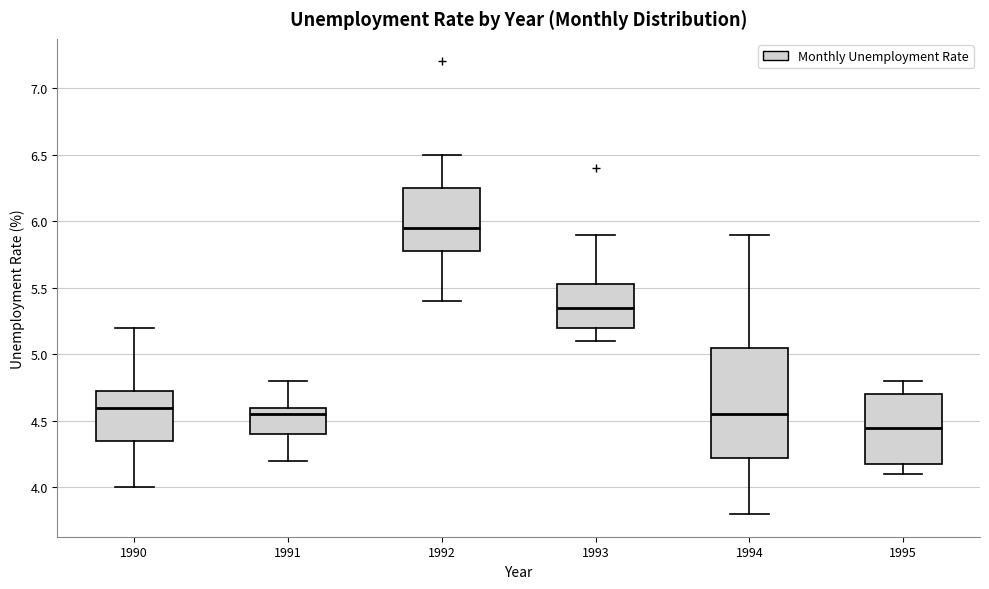

Where is the upper edge of the box at x = 1992 on the y-axis? The values are not printed on the chart, so give them approximately, as read against the axis.

6.25